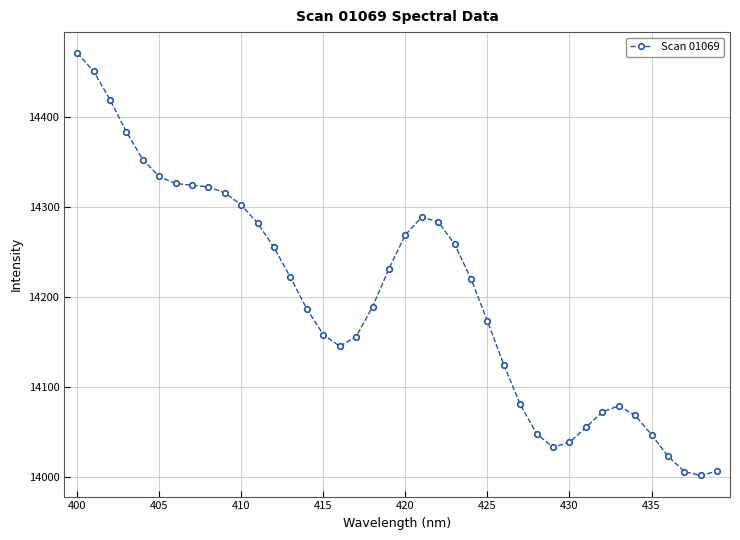

What is the minimum value shown in the chart?

14001.9